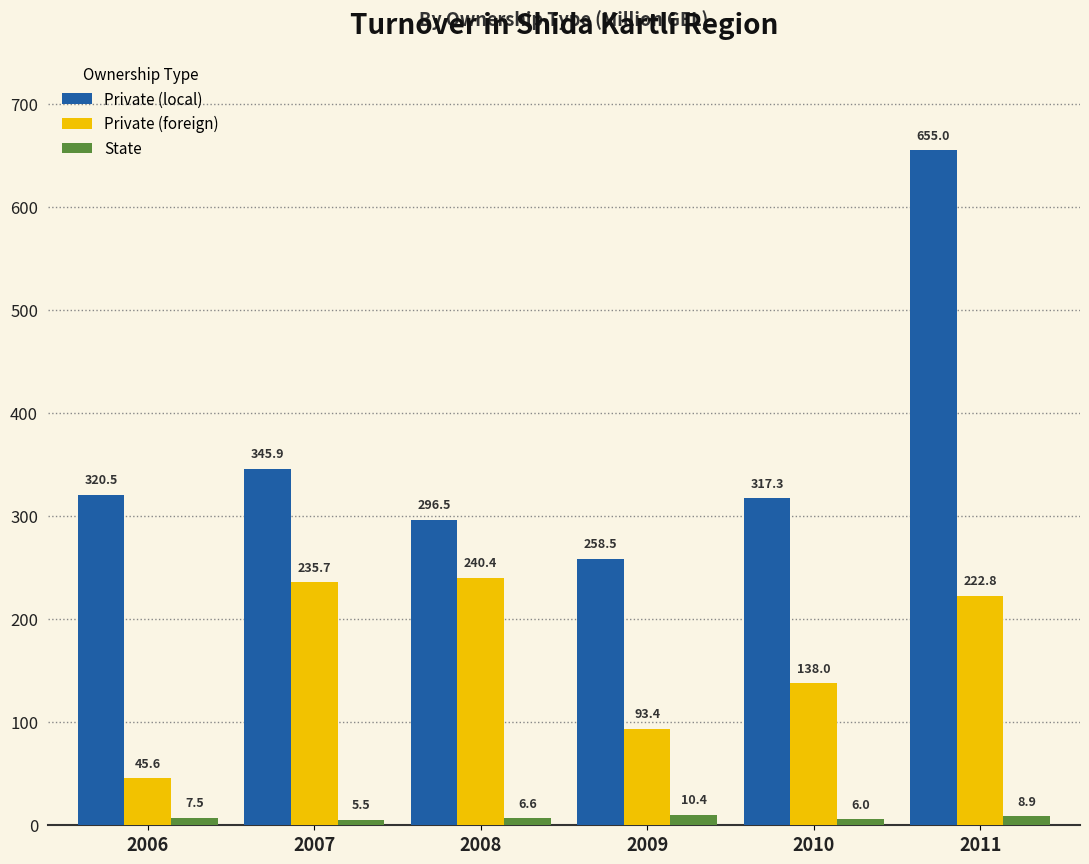

At which label is State closest to 7?

2008